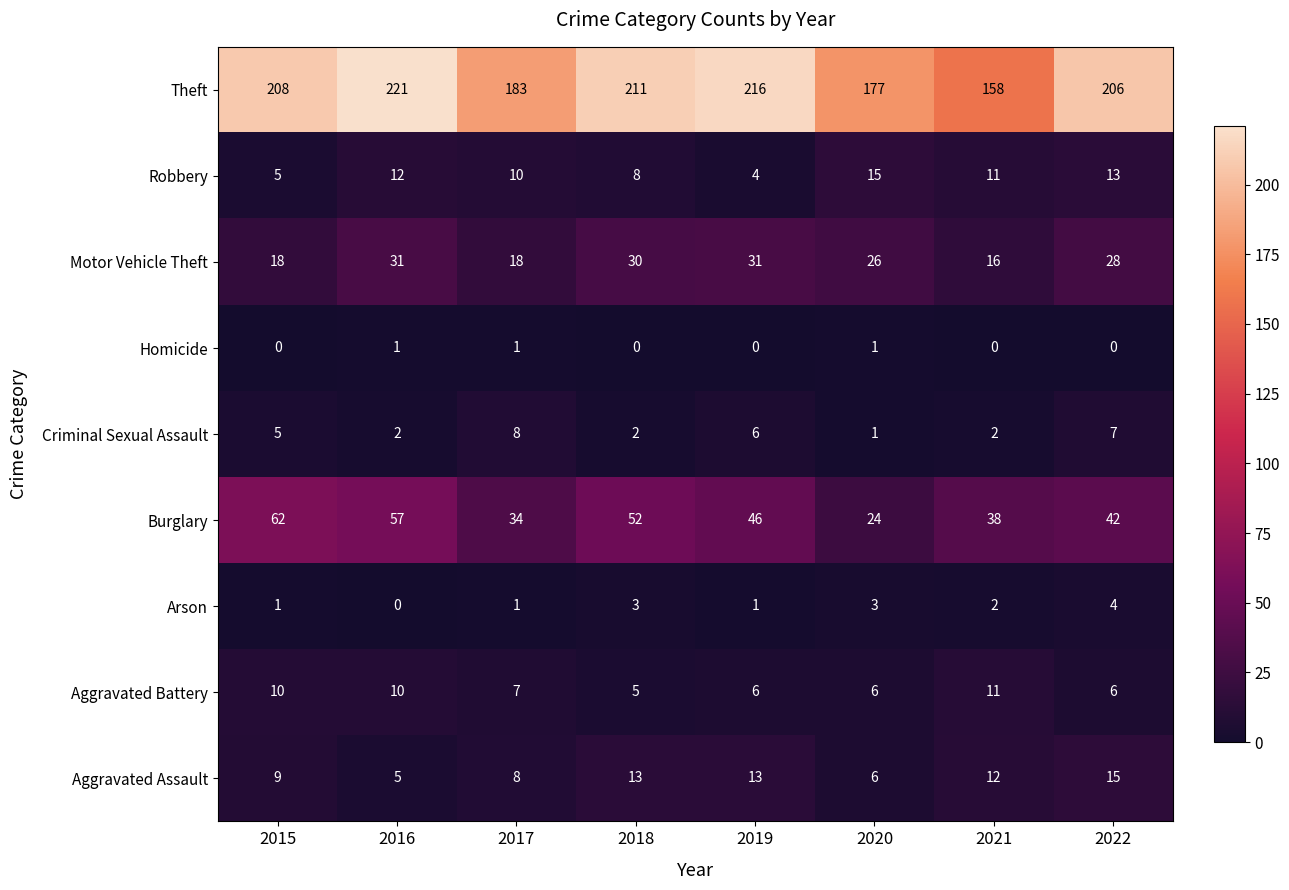

At which category is the sum across all series the highest?

2016